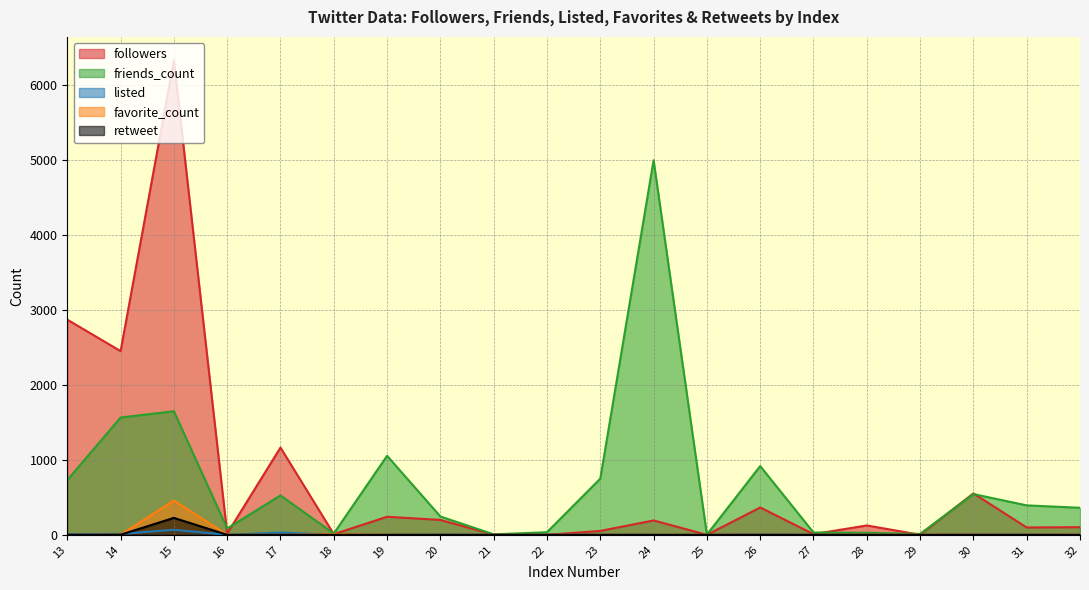

The value of followers at 30 is 349. True or false?

False